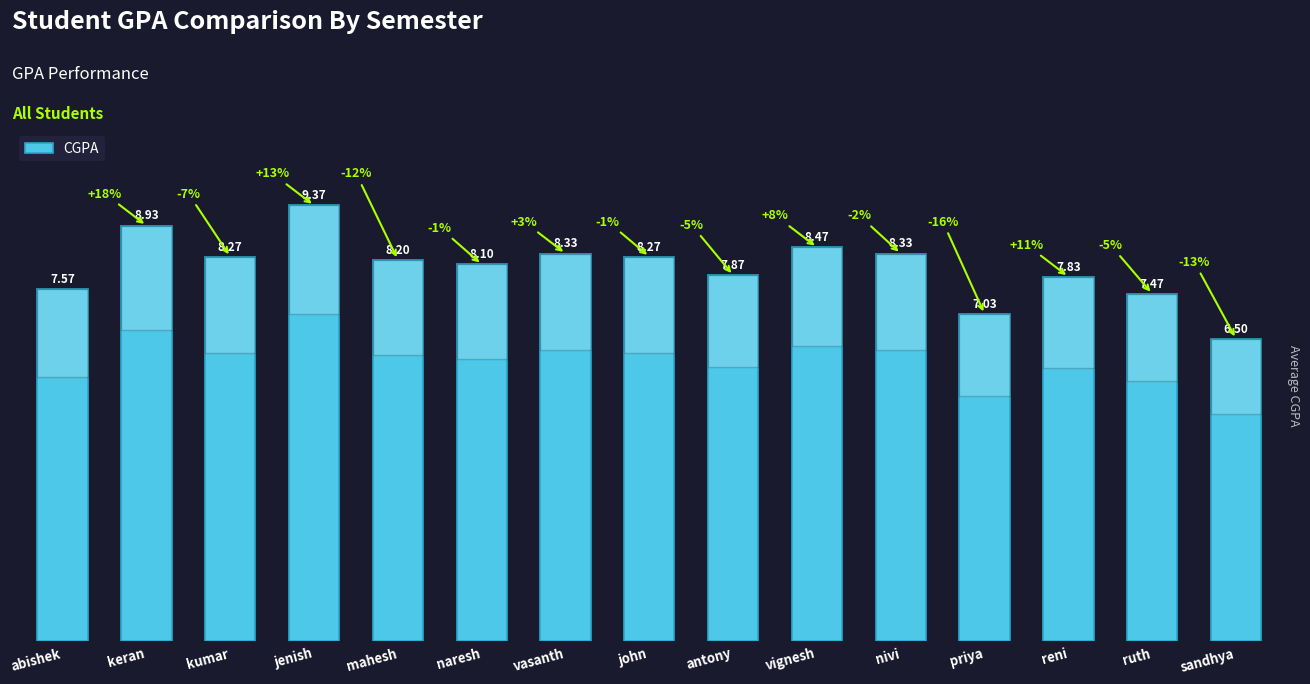

Which has a higher value, nivi or antony?

nivi